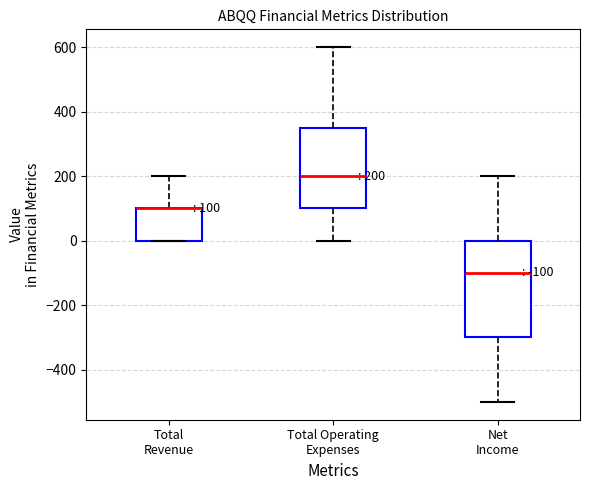

Which box is the tallest, from its lower edge to its upper edge?

Net Income